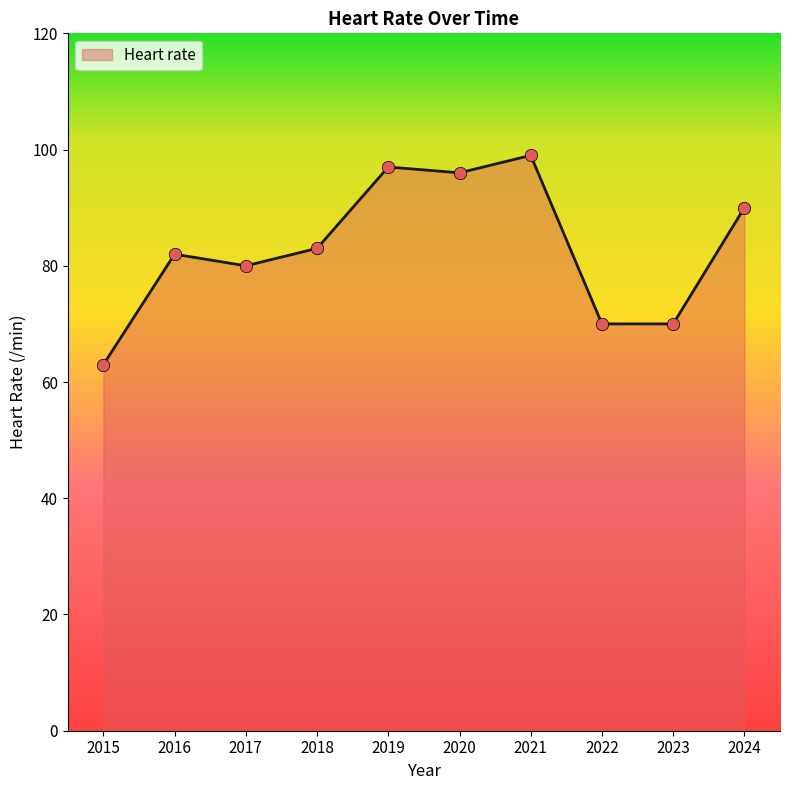

Which has a higher value, 2020 or 2024?

2020